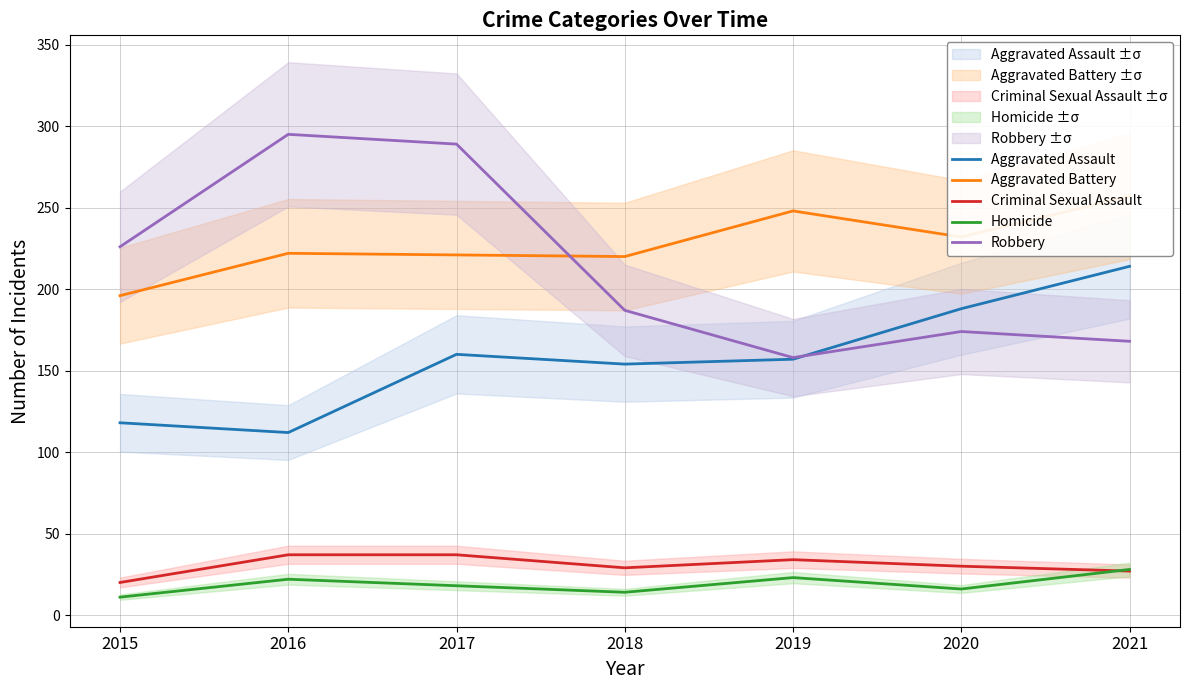

Which series changed the most between 2015 and 2019?

Robbery